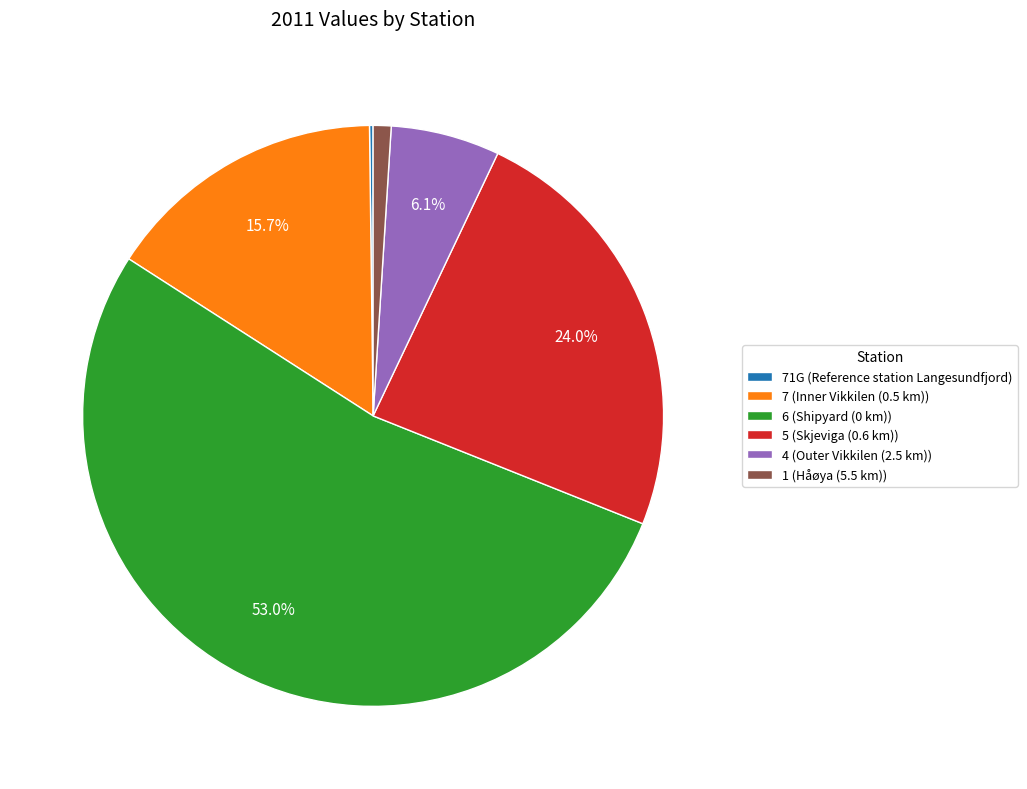

Which category has the biggest portion of the pie?

6 (Shipyard (0 km))